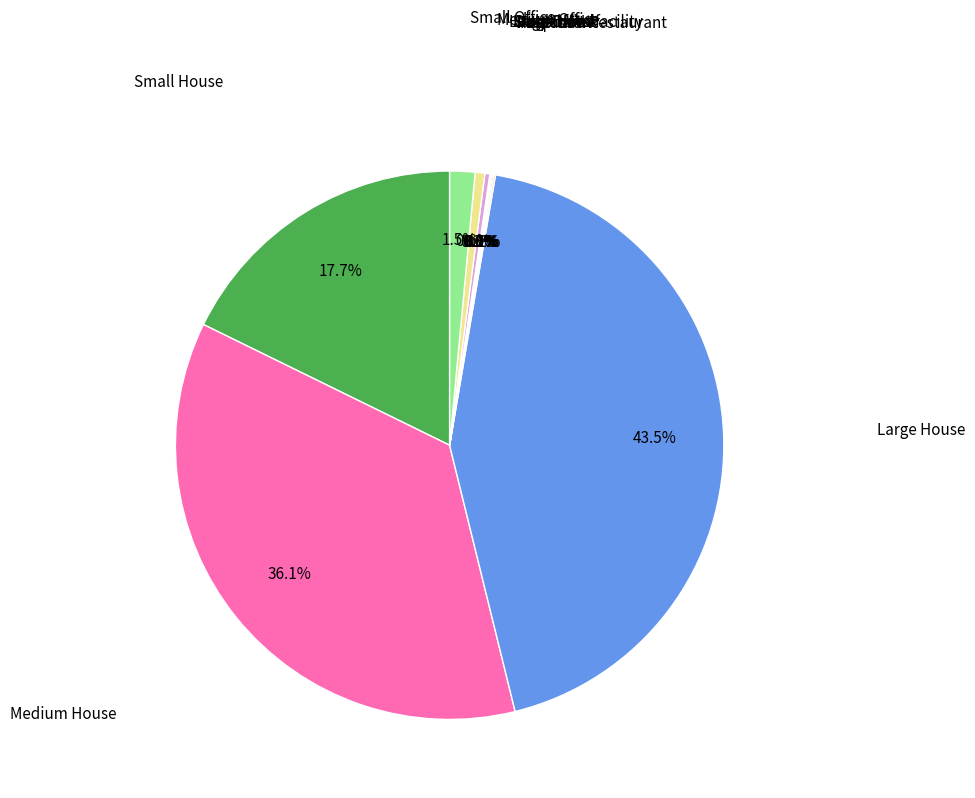

Is there a majority slice in this chart?

No